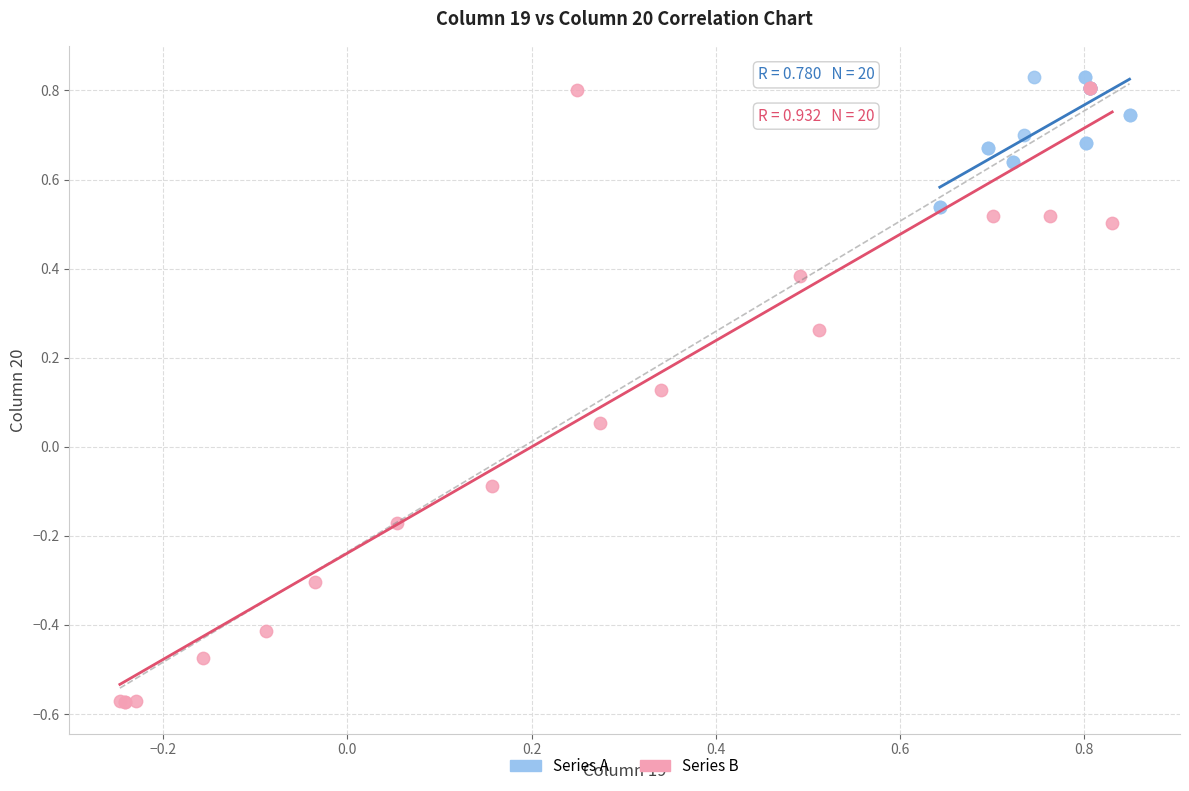

Which series has the widest spread of Y values?

Series B